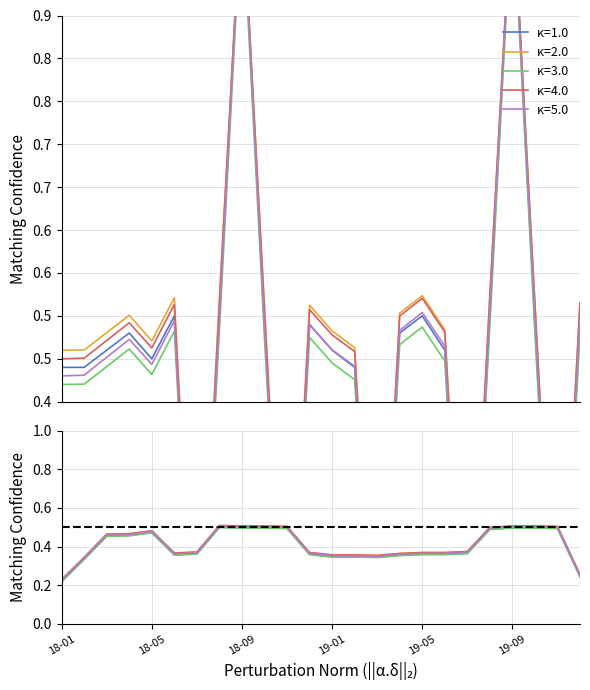

At which category does the chart reach its peak across all series?

18-09